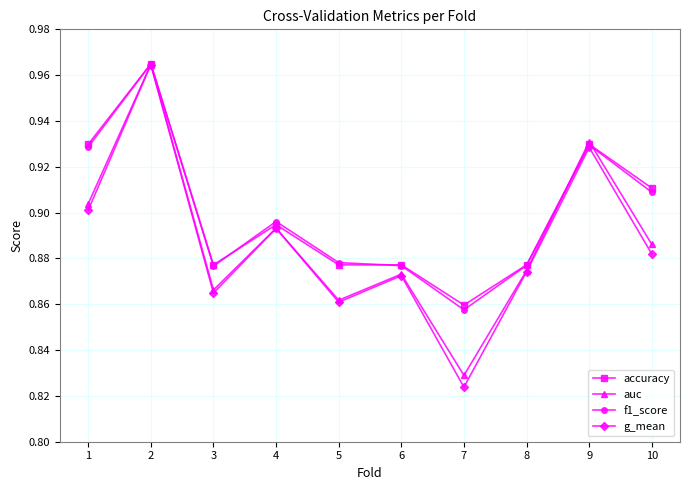

The auc series shows 1.3 at 6. True or false?

False